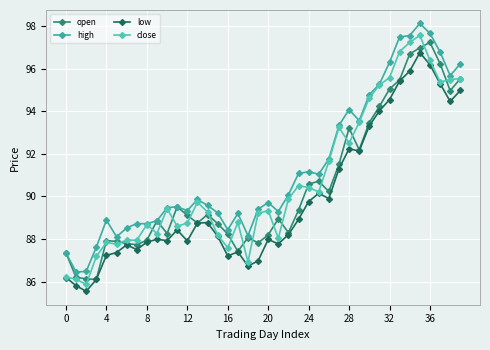

How many lines are shown in the chart?

4